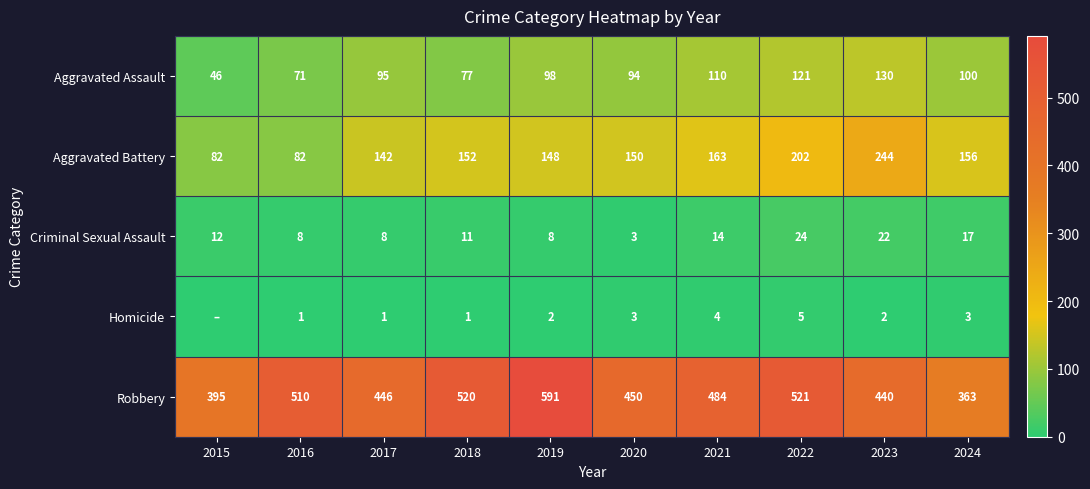

At how many categories does at least one series exceed 232?

10